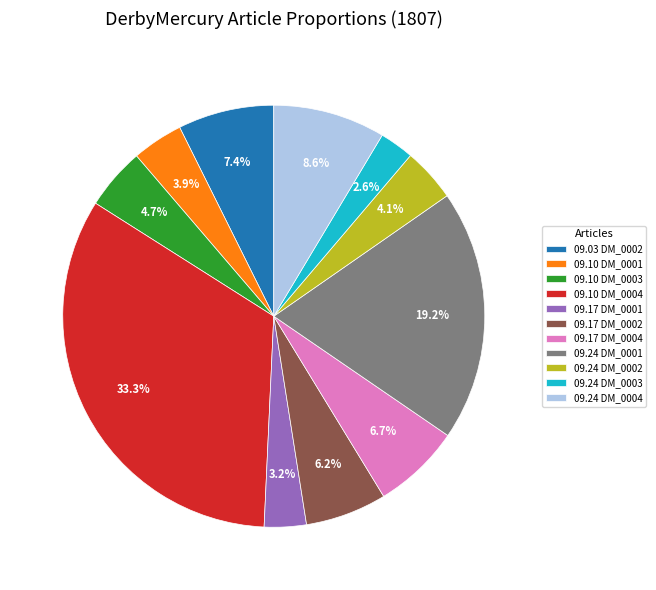

Which has a higher value, 09.10 DM_0001 or 09.24 DM_0004?

09.24 DM_0004